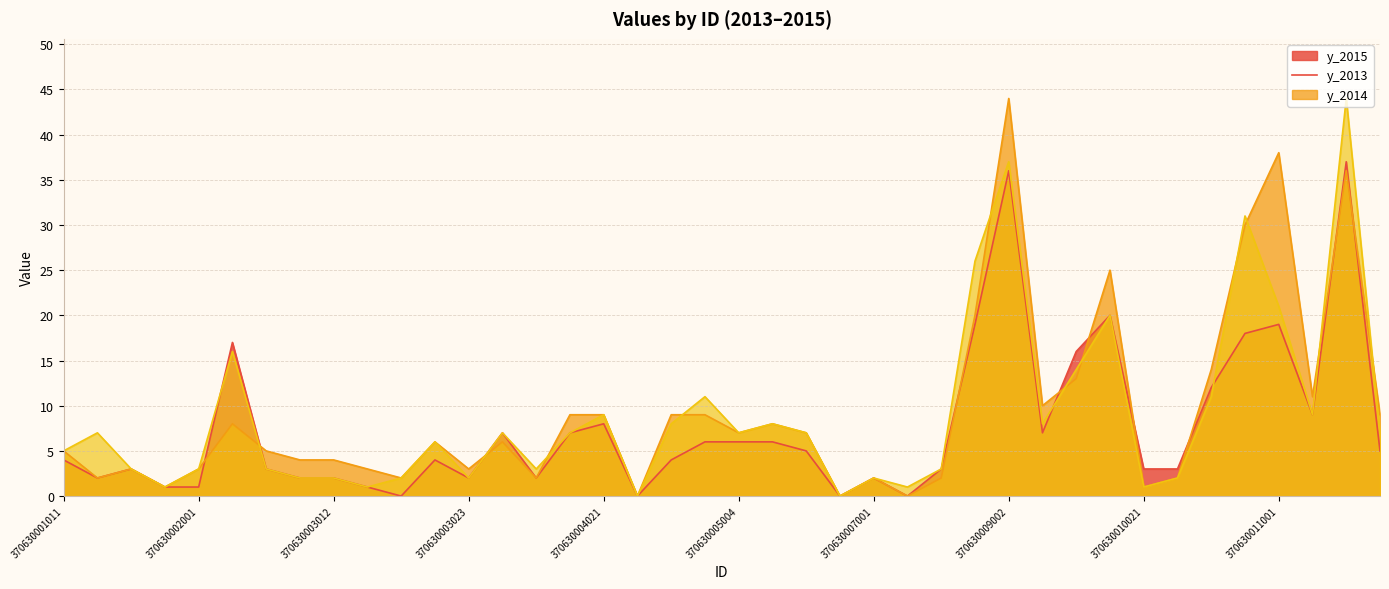

Where do y_2015 and y_2014 first cross each other?

370630002001 and 370630002002